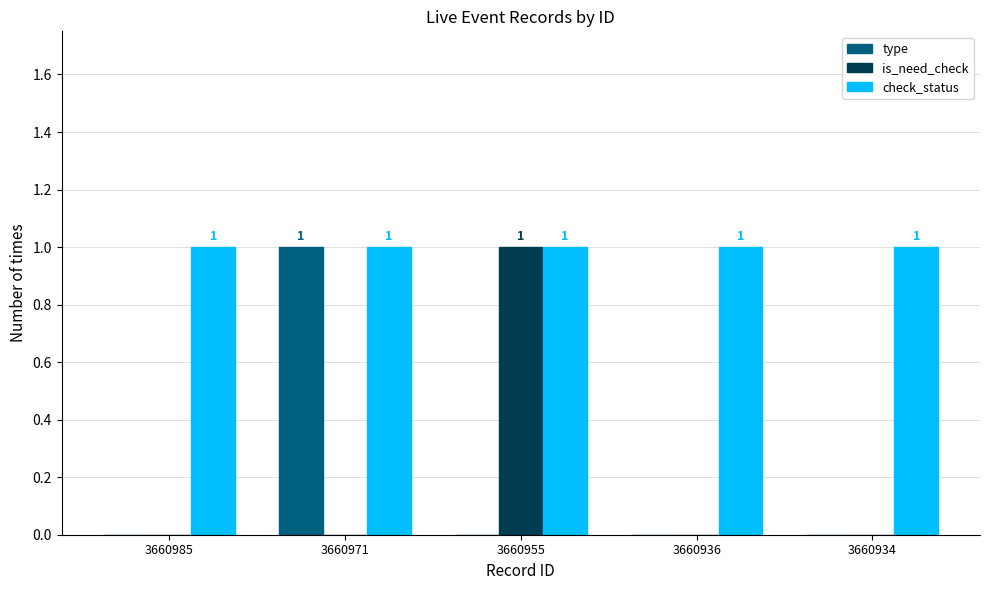

What is the sum of all check_status values?

5